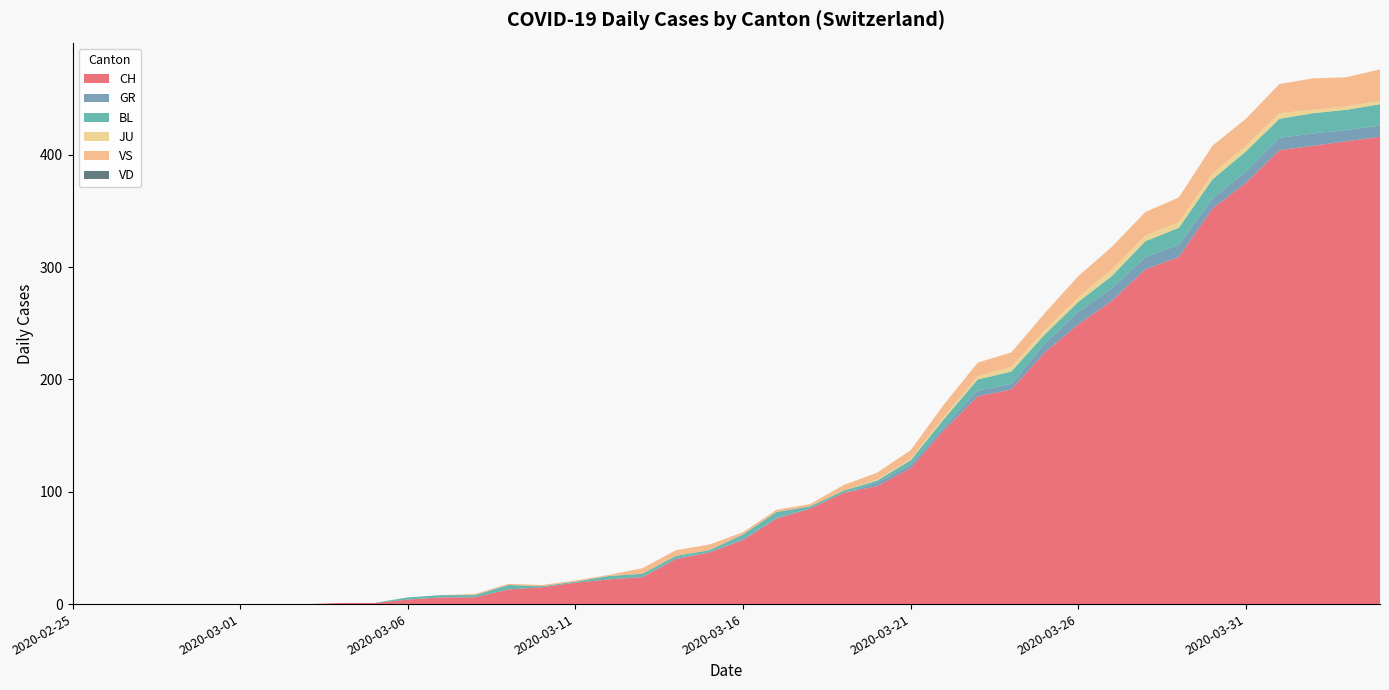

Reading left to right, transcribe all the data shown in this chart.

CH: 2020-02-25=0	2020-02-26=0	2020-02-27=0	2020-02-28=0	2020-02-29=0	2020-03-01=0	2020-03-02=0	2020-03-03=0	2020-03-04=1	2020-03-05=1	2020-03-06=4	2020-03-07=6	2020-03-08=6	2020-03-09=13	2020-03-10=15	2020-03-11=19	2020-03-12=22	2020-03-13=24	2020-03-14=40	2020-03-15=46	2020-03-16=57	2020-03-17=76	2020-03-18=85	2020-03-19=99	2020-03-20=105	2020-03-21=121	2020-03-22=155	2020-03-23=185	2020-03-24=191	2020-03-25=224	2020-03-26=249	2020-03-27=270	2020-03-28=298	2020-03-29=309	2020-03-30=352	2020-03-31=375	2020-04-01=404	2020-04-02=408	2020-04-03=412	2020-04-04=416
GR: 2020-02-25=0	2020-02-26=0	2020-02-27=0	2020-02-28=0	2020-02-29=0	2020-03-01=0	2020-03-02=0	2020-03-03=0	2020-03-04=0	2020-03-05=0	2020-03-06=0	2020-03-07=0	2020-03-08=0	2020-03-09=0	2020-03-10=0	2020-03-11=0	2020-03-12=0	2020-03-13=0	2020-03-14=1	2020-03-15=0	2020-03-16=1	2020-03-17=1	2020-03-18=0	2020-03-19=0	2020-03-20=3	2020-03-21=3	2020-03-22=3	2020-03-23=5	2020-03-24=5	2020-03-25=8	2020-03-26=11	2020-03-27=11	2020-03-28=11	2020-03-29=11	2020-03-30=9	2020-03-31=10	2020-04-01=11	2020-04-02=11	2020-04-03=10	2020-04-04=10
BL: 2020-02-25=0	2020-02-26=0	2020-02-27=0	2020-02-28=0	2020-02-29=0	2020-03-01=0	2020-03-02=0	2020-03-03=0	2020-03-04=0	2020-03-05=0	2020-03-06=2	2020-03-07=2	2020-03-08=2	2020-03-09=4	2020-03-10=1	2020-03-11=1	2020-03-12=3	2020-03-13=3	2020-03-14=2	2020-03-15=2	2020-03-16=4	2020-03-17=5	2020-03-18=2	2020-03-19=2	2020-03-20=2	2020-03-21=4	2020-03-22=7	2020-03-23=10	2020-03-24=11	2020-03-25=8	2020-03-26=9	2020-03-27=11	2020-03-28=14	2020-03-29=15	2020-03-30=17	2020-03-31=18	2020-04-01=17	2020-04-02=18	2020-04-03=18	2020-04-04=19
JU: 2020-02-25=0	2020-02-26=0	2020-02-27=0	2020-02-28=0	2020-02-29=0	2020-03-01=0	2020-03-02=0	2020-03-03=0	2020-03-04=0	2020-03-05=0	2020-03-06=0	2020-03-07=0	2020-03-08=0	2020-03-09=0	2020-03-10=0	2020-03-11=0	2020-03-12=0	2020-03-13=0	2020-03-14=0	2020-03-15=0	2020-03-16=0	2020-03-17=0	2020-03-18=0	2020-03-19=0	2020-03-20=1	2020-03-21=1	2020-03-22=2	2020-03-23=3	2020-03-24=4	2020-03-25=4	2020-03-26=4	2020-03-27=6	2020-03-28=5	2020-03-29=5	2020-03-30=5	2020-03-31=5	2020-04-01=5	2020-04-02=3	2020-04-03=3	2020-04-04=3
VS: 2020-02-25=0	2020-02-26=0	2020-02-27=0	2020-02-28=0	2020-02-29=0	2020-03-01=0	2020-03-02=0	2020-03-03=0	2020-03-04=0	2020-03-05=0	2020-03-06=0	2020-03-07=0	2020-03-08=1	2020-03-09=1	2020-03-10=1	2020-03-11=1	2020-03-12=1	2020-03-13=5	2020-03-14=5	2020-03-15=5	2020-03-16=2	2020-03-17=2	2020-03-18=2	2020-03-19=5	2020-03-20=6	2020-03-21=8	2020-03-22=11	2020-03-23=12	2020-03-24=13	2020-03-25=15	2020-03-26=19	2020-03-27=20	2020-03-28=21	2020-03-29=22	2020-03-30=25	2020-03-31=24	2020-04-01=26	2020-04-02=28	2020-04-03=26	2020-04-04=28
VD: 2020-02-25=0	2020-02-26=0	2020-02-27=0	2020-02-28=0	2020-02-29=0	2020-03-01=0	2020-03-02=0	2020-03-03=0	2020-03-04=0	2020-03-05=0	2020-03-06=0	2020-03-07=0	2020-03-08=0	2020-03-09=0	2020-03-10=0	2020-03-11=0	2020-03-12=0	2020-03-13=0	2020-03-14=0	2020-03-15=0	2020-03-16=0	2020-03-17=0	2020-03-18=0	2020-03-19=0	2020-03-20=0	2020-03-21=0	2020-03-22=0	2020-03-23=0	2020-03-24=0	2020-03-25=0	2020-03-26=0	2020-03-27=0	2020-03-28=0	2020-03-29=0	2020-03-30=0	2020-03-31=0	2020-04-01=0	2020-04-02=0	2020-04-03=0	2020-04-04=0